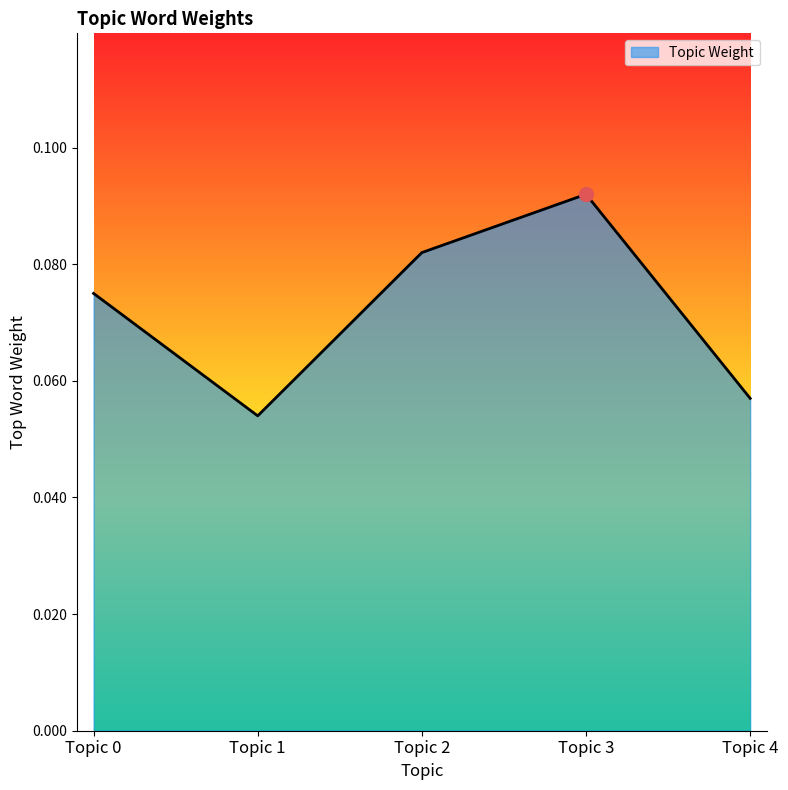

True or false: the data has more than 1 interior local peaks.

False